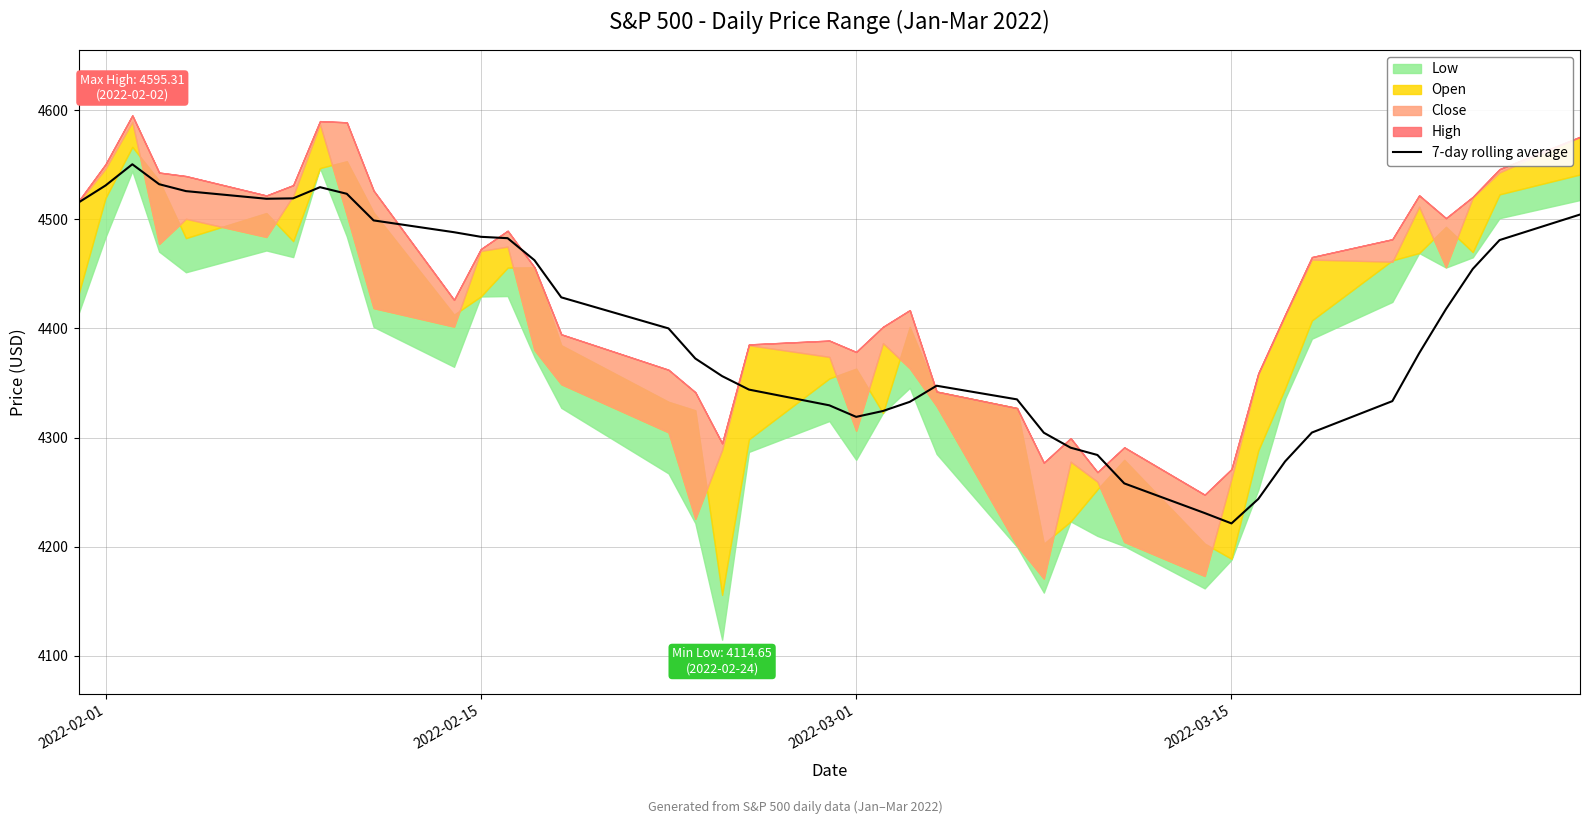

The value of 7-day rolling average at 2022-02-15 is 2699.4. True or false?

False